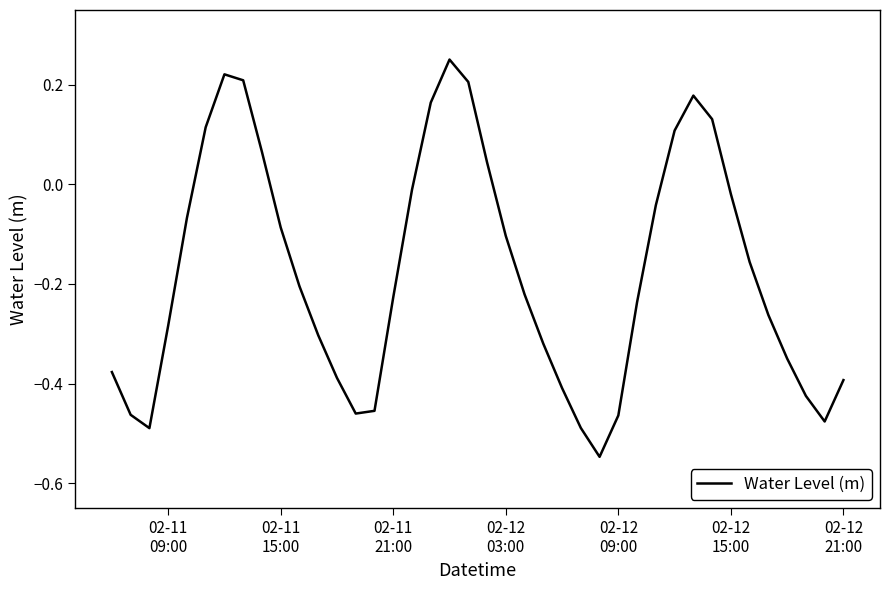

What is the difference between the maximum and minimum values?

0.8